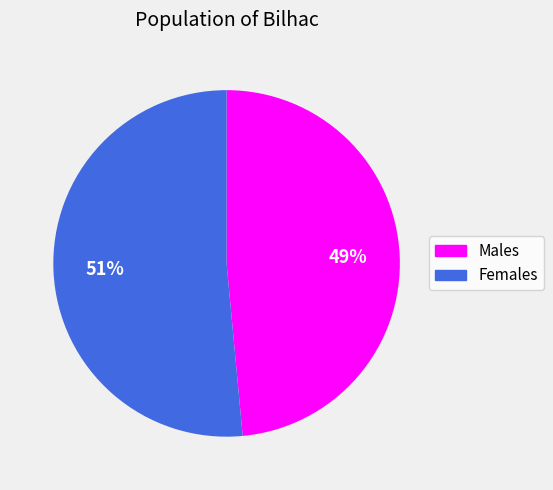

Which has a higher value, Males or Females?

Females